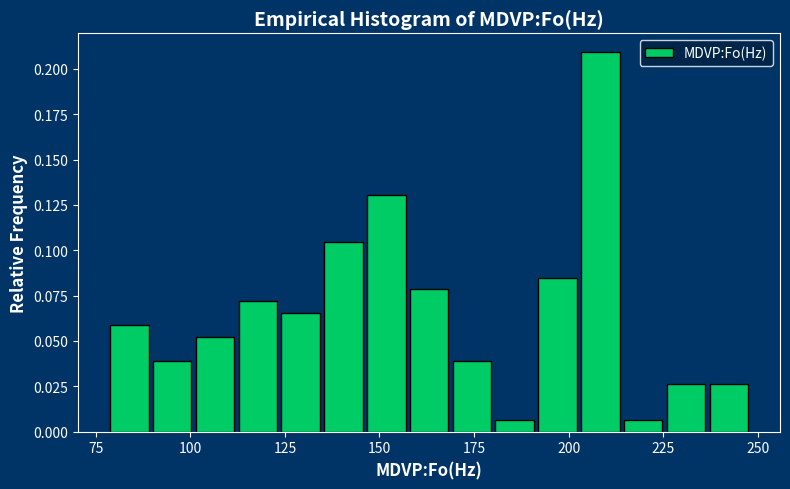

Read against the x-axis, roughly where is the centre of the tallest bar?

210